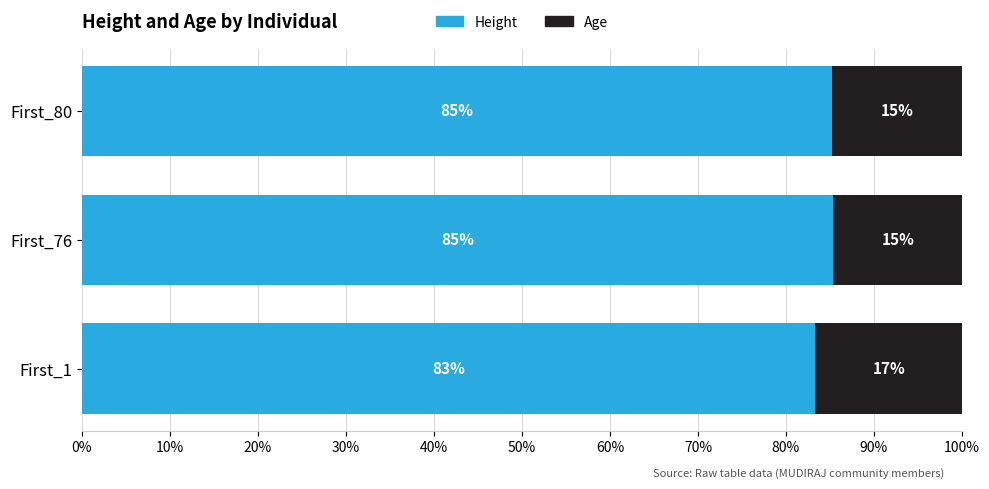

Read the Height value at First_1.

83.3